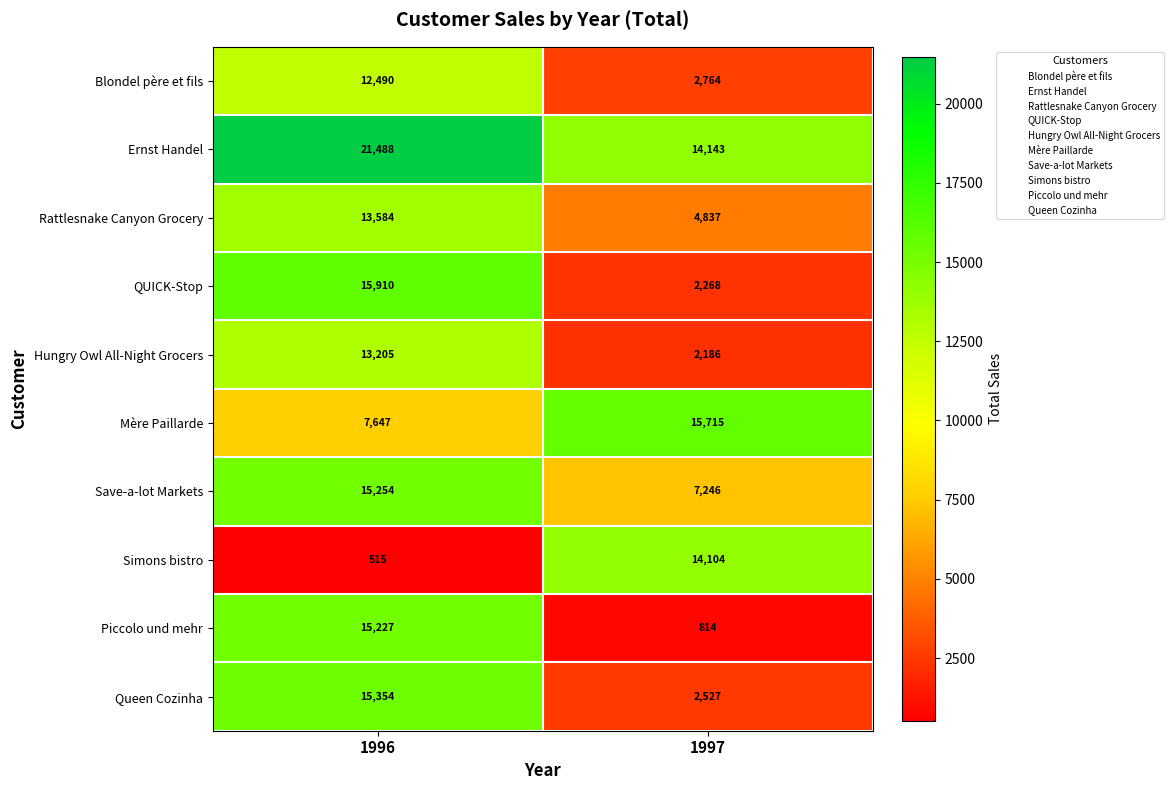

What is the difference between the maximum and minimum values in the QUICK-Stop series?

13642